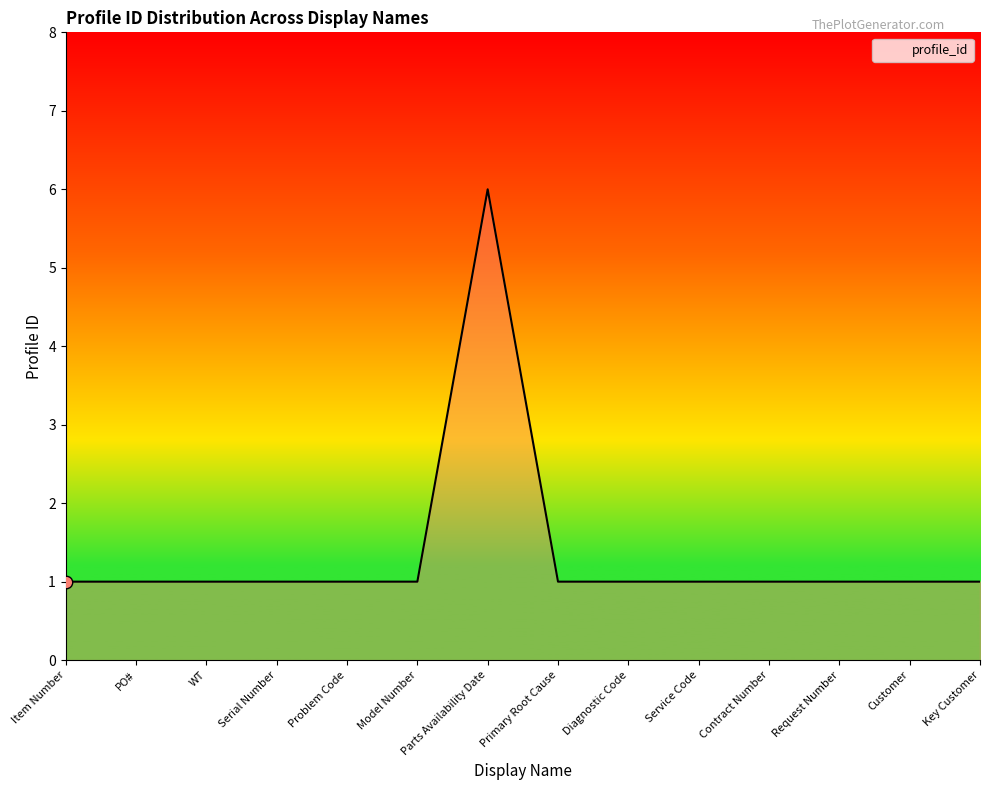

Approximately how many times larger is the value at Service Code compared to Key Customer?

1.0